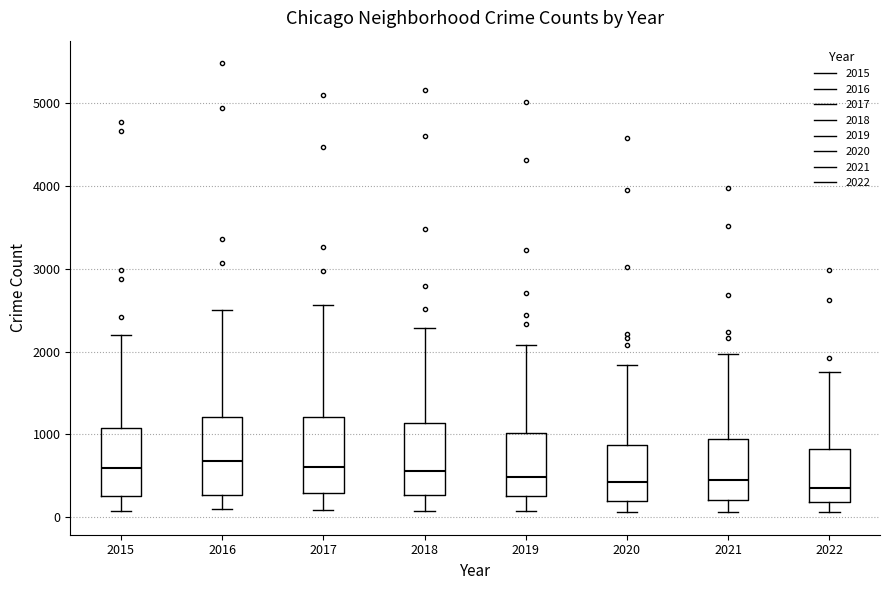

Reading left to right, transcribe this box plot: for each box, give where its median line is, the range the box spans, and where its two whiskers end, as read against the y-axis. The values are not printed on the chart, so give them approximately, as read against the axis.

2015: median 600, box 300 to 1100, whiskers 100 to 2200
2016: median 700, box 300 to 1200, whiskers 100 to 2500
2017: median 600, box 300 to 1200, whiskers 100 to 2600
2018: median 600, box 300 to 1100, whiskers 100 to 2300
2019: median 500, box 300 to 1000, whiskers 100 to 2100
2020: median 400, box 200 to 900, whiskers 100 to 1800
2021: median 500, box 200 to 1000, whiskers 100 to 2000
2022: median 400, box 200 to 800, whiskers 100 to 1800